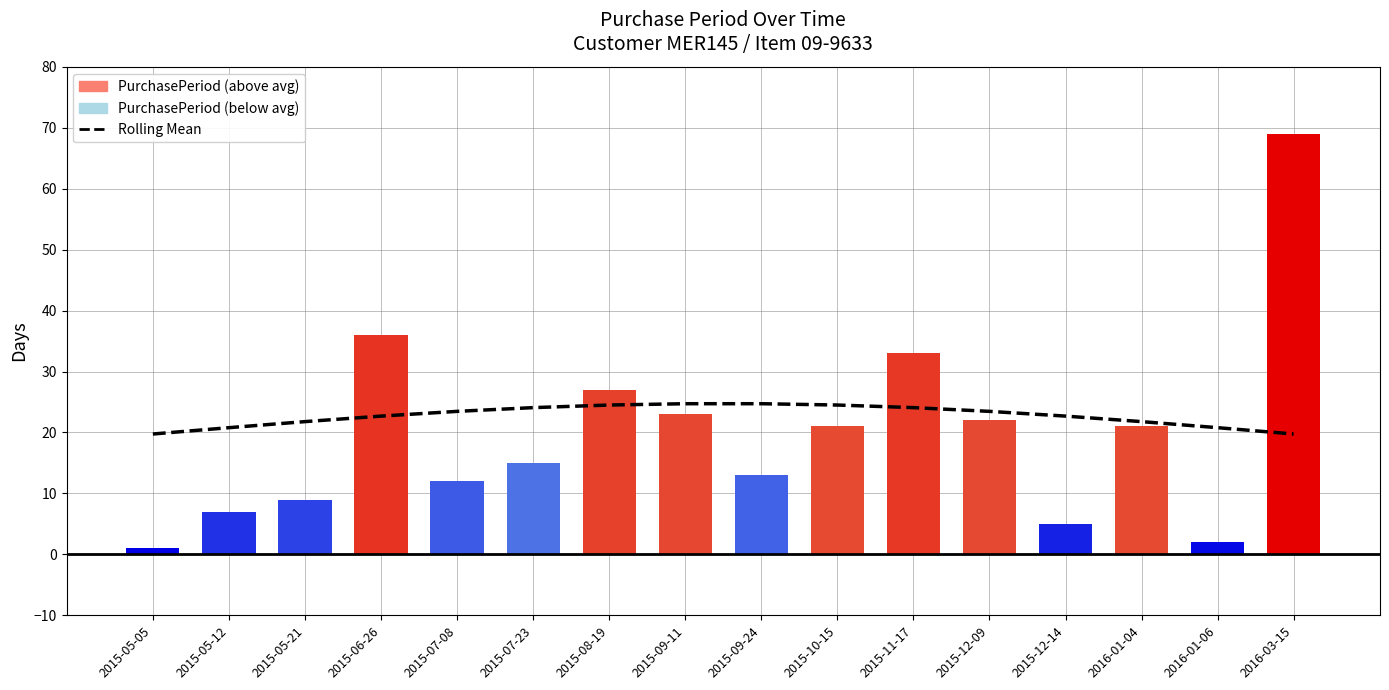

Which series changed the most between 2015-10-15 and 2015-12-09?

Rolling Mean